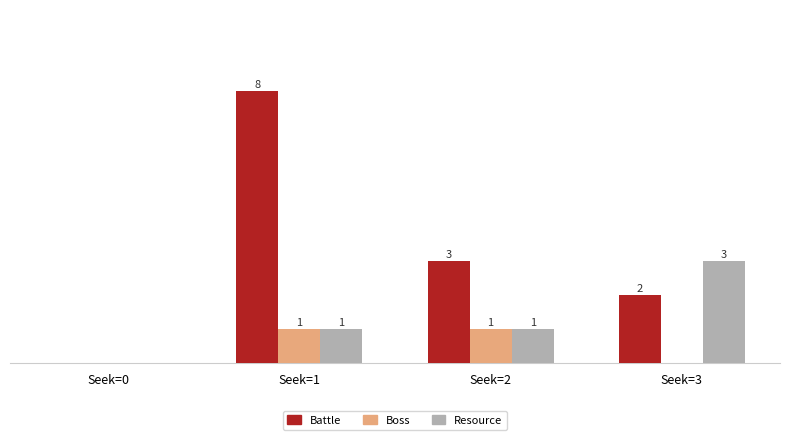

Which label corresponds to the largest value in the chart?

Seek=1